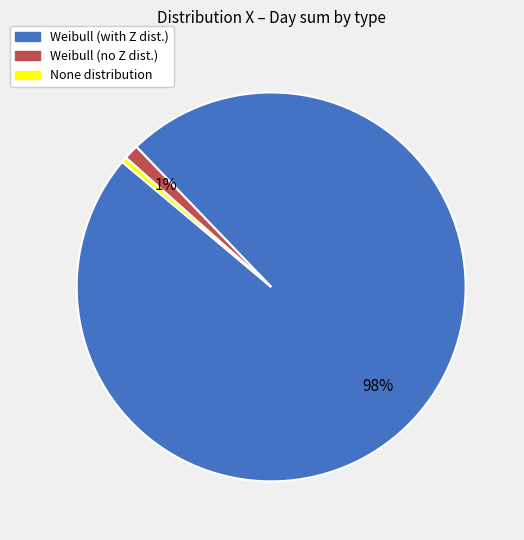

To the nearest percent, what is the average slice percentage?

33%